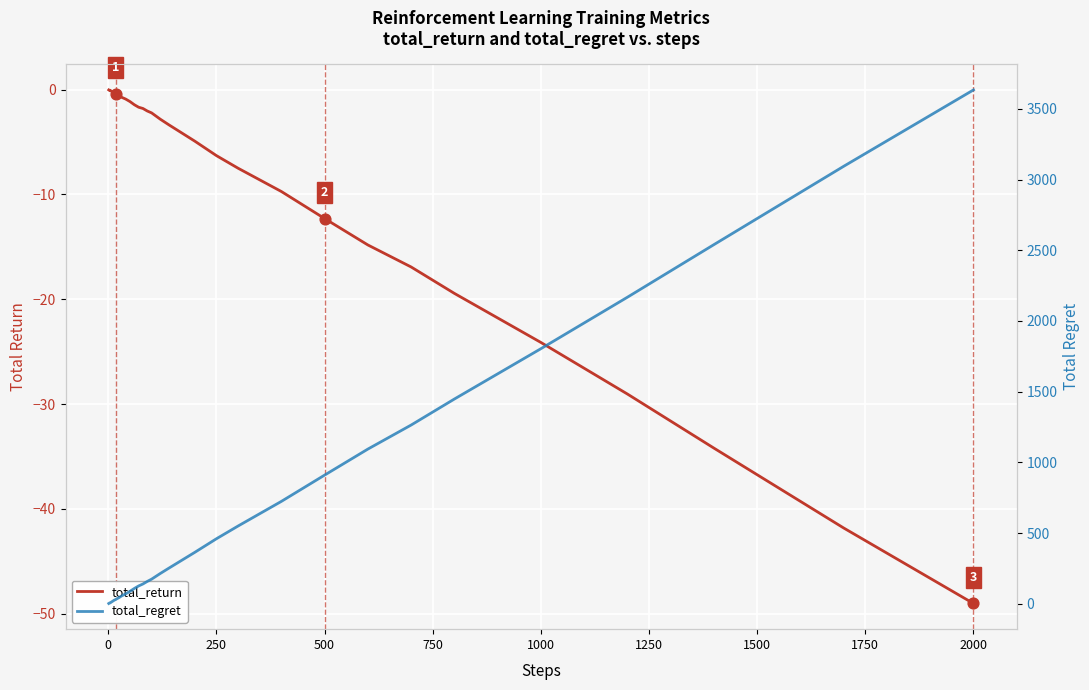

Is the value of total_return at 250 greater than the value of total_regret at 2000?

No